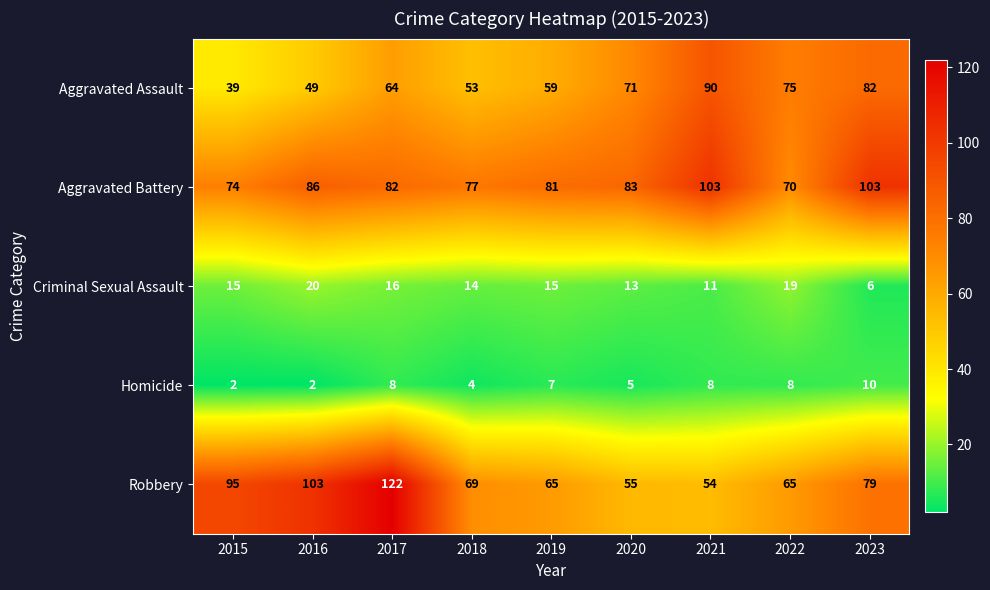

At which label does Criminal Sexual Assault reach its minimum?

2023